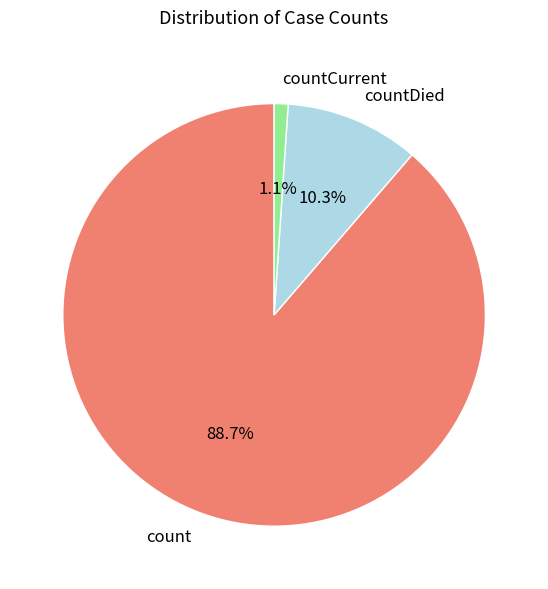

How much of the chart is everything except countCurrent?

98.9%